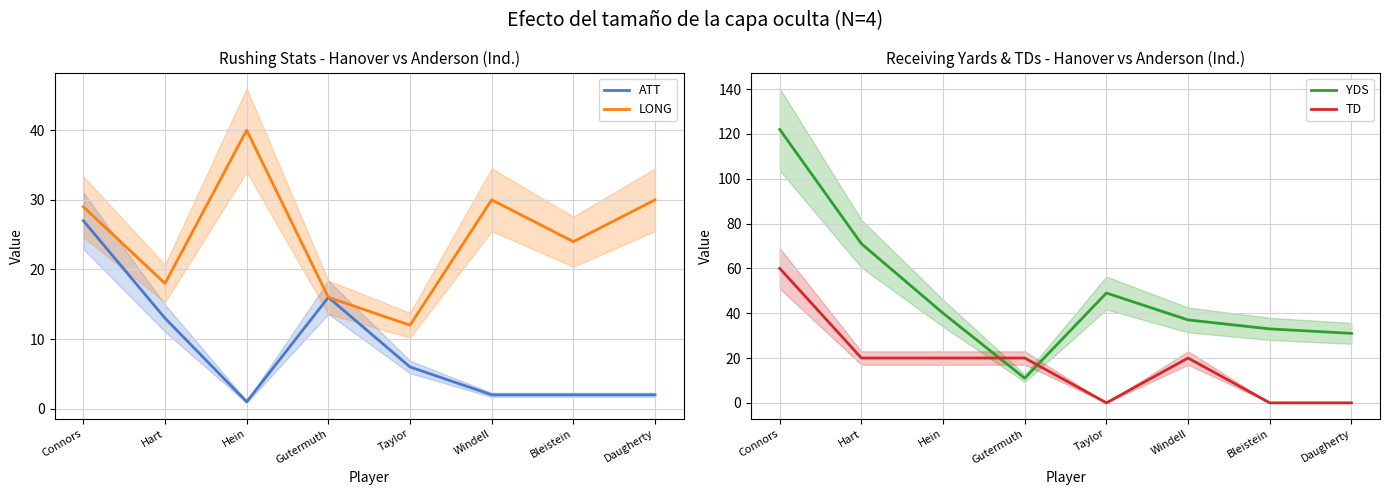

Which series has the largest total across all categories?

YDS